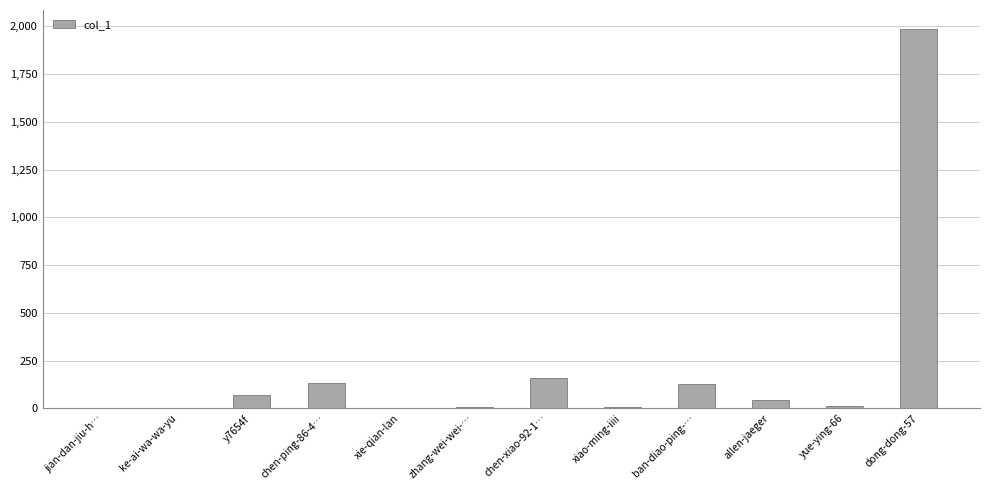

At which category does the chart reach its peak across all series?

dong-dong-57